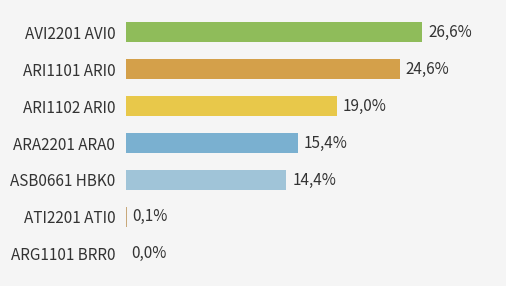

List the labels in order of value, smallest first.

ARG1101 BRR0, ATI2201 ATI0, ASB0661 HBK0, ARA2201 ARA0, ARI1102 ARI0, ARI1101 ARI0, AVI2201 AVI0